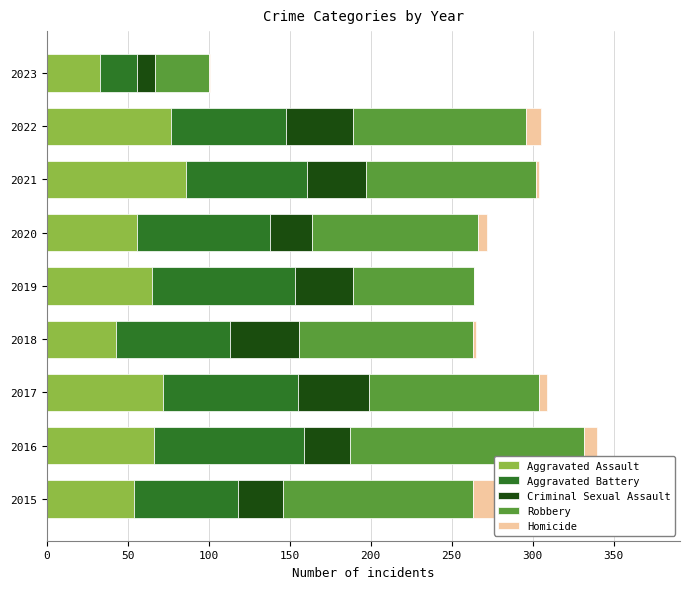

How many bars are there in each group?

5